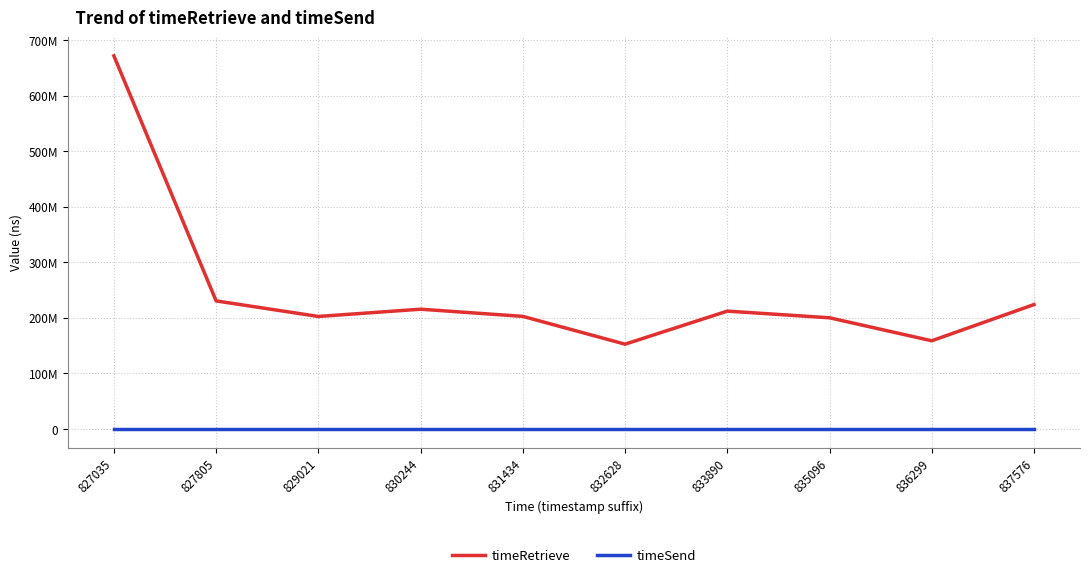

What is the value of the timeRetrieve point at the 6th from the left?

152619527